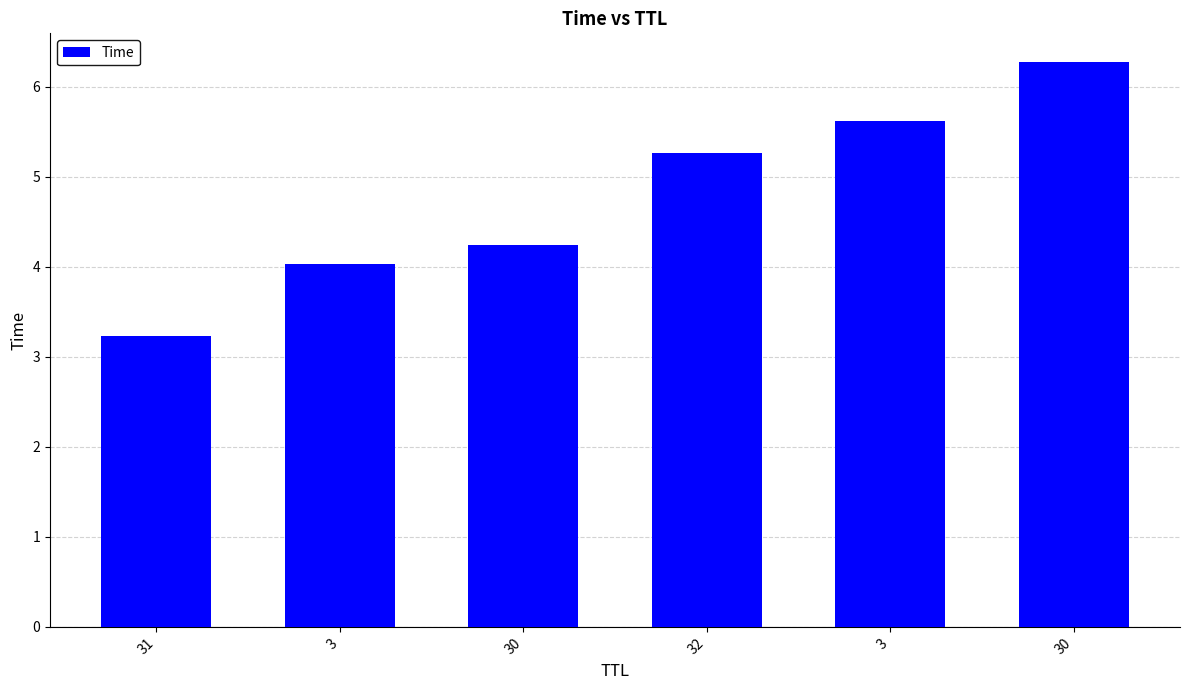

Reading right to left, extract all data points from this chart.

6.3	5.6	5.3	4.2	4.0	3.2